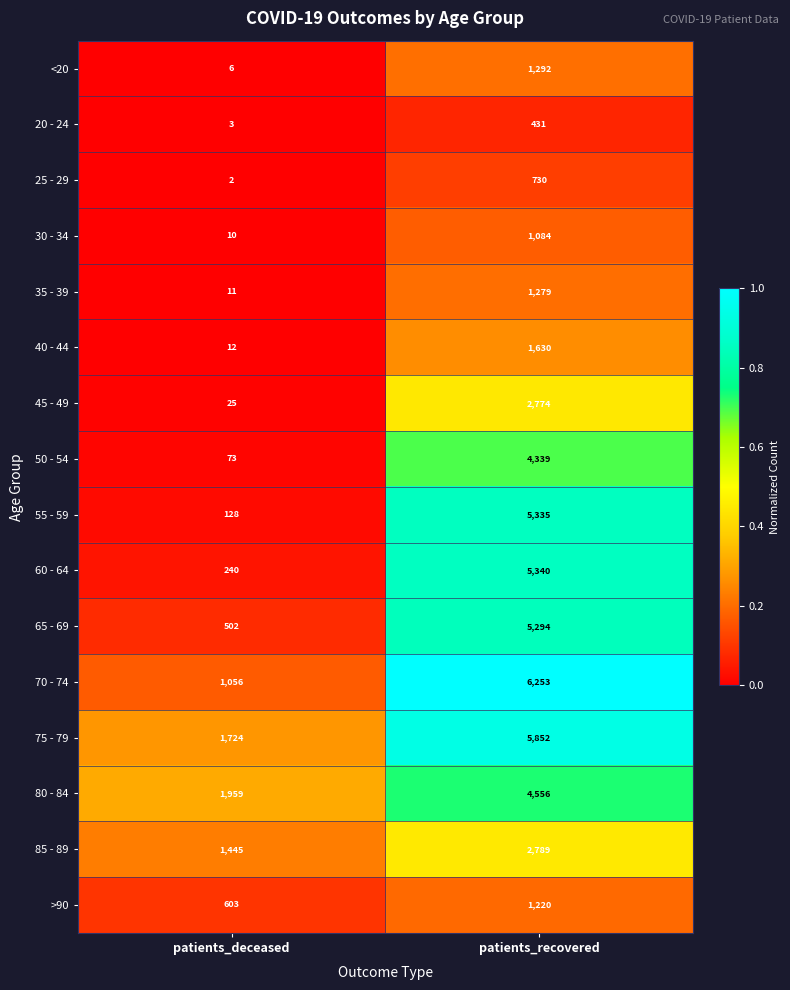

What is the total value across all series at patients_recovered?

50198